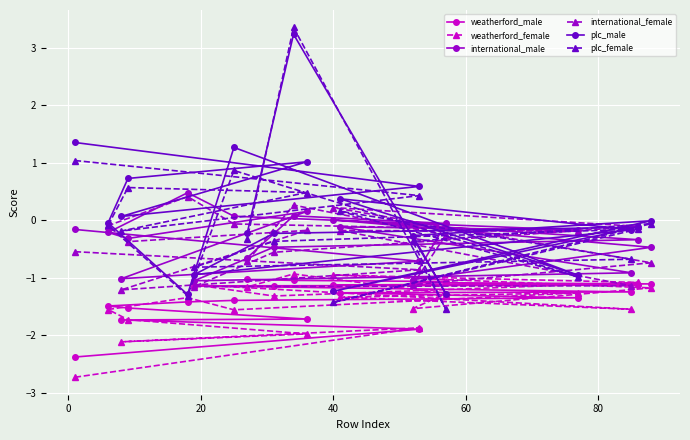

Which series has the largest range (max minus min)?

plc_female